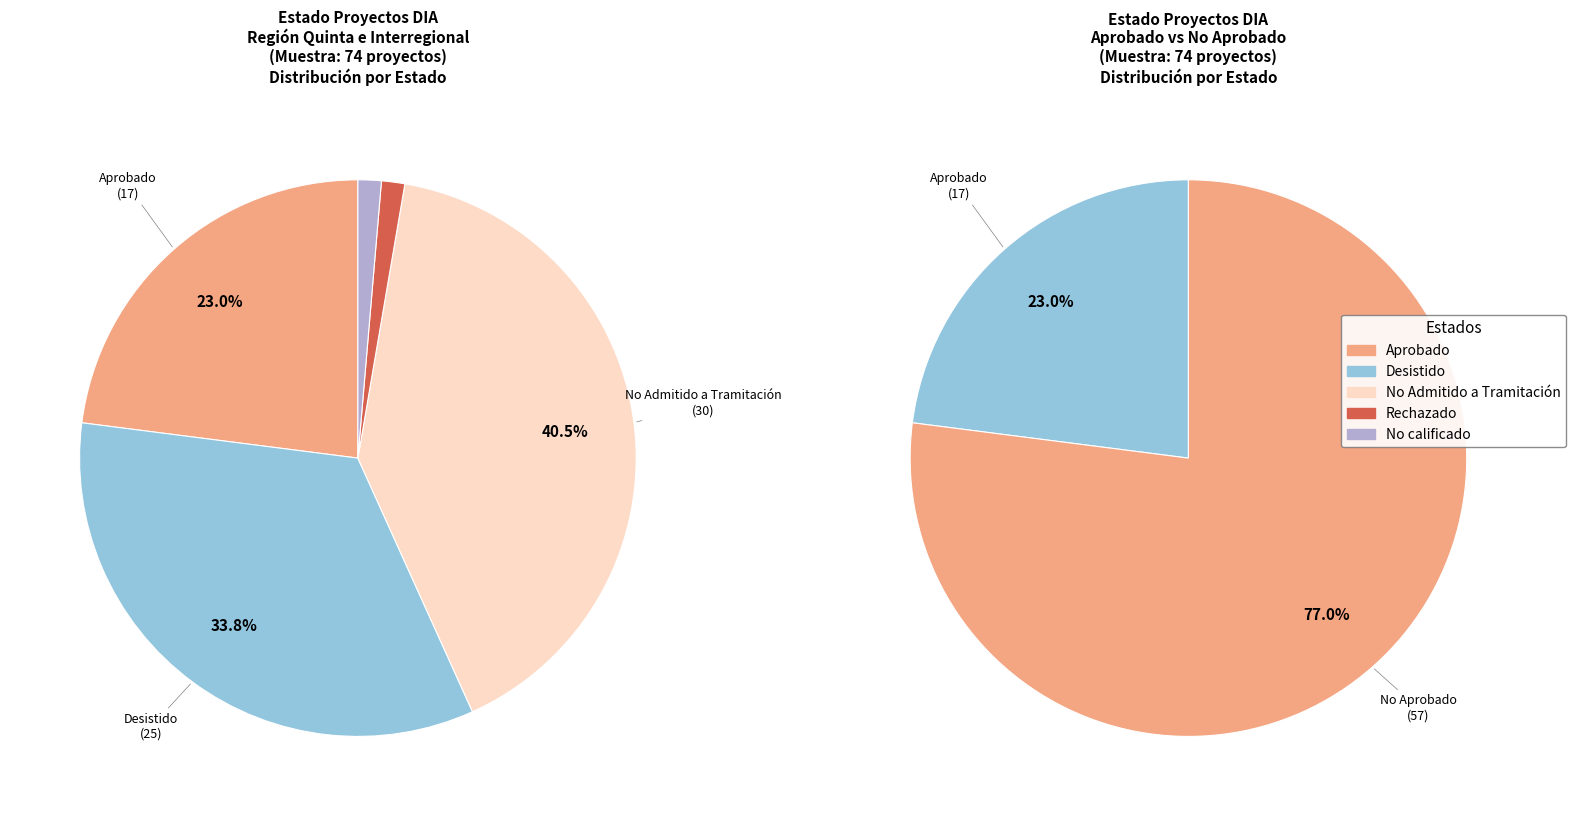

Is the sum of No calificado and Aprobado greater than half?

No